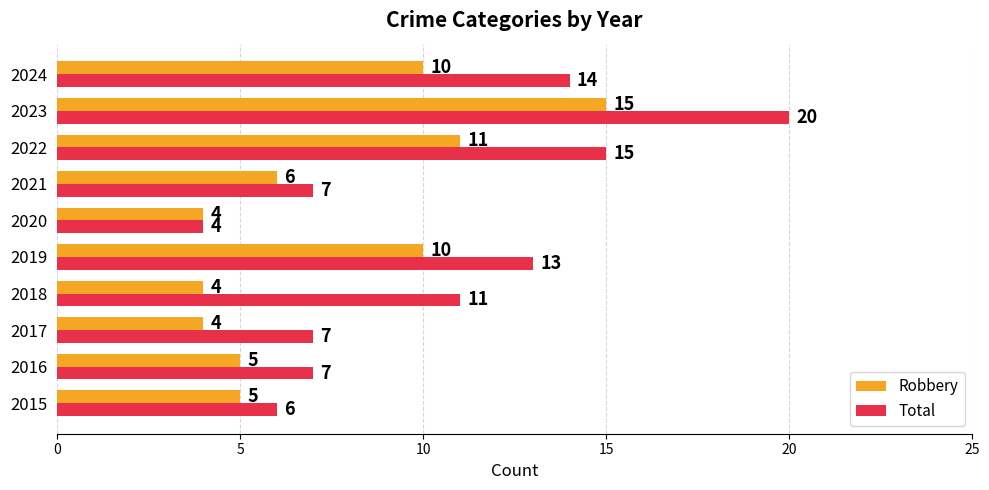

At which category is the sum across all series the highest?

2023